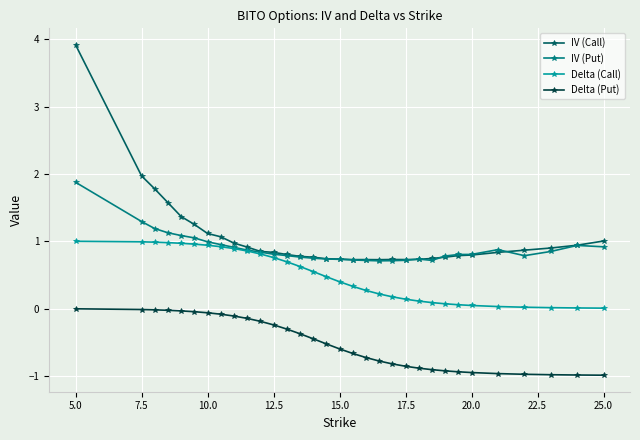

True or false: Delta (Put) and IV (Call) intersect in this chart.

False